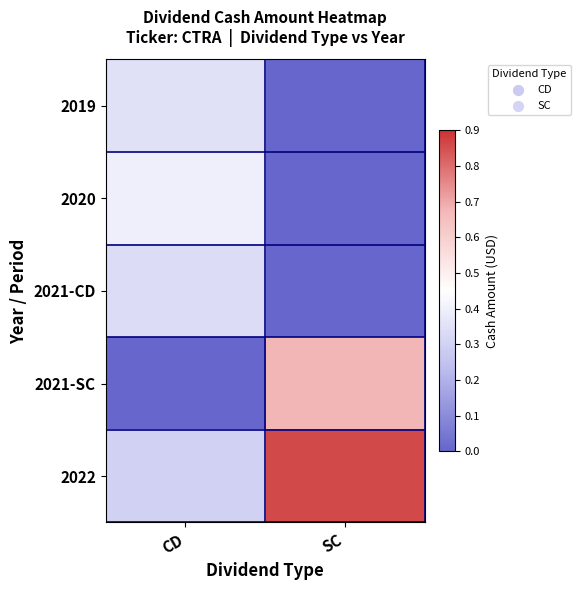

Reading right to left, list all the values displayed in this chart.

2019: SC=0.0	CD=0.3
2020: SC=0.0	CD=0.4
2021-CD: SC=0.0	CD=0.3
2021-SC: SC=0.7	CD=0.0
2022: SC=0.9	CD=0.3